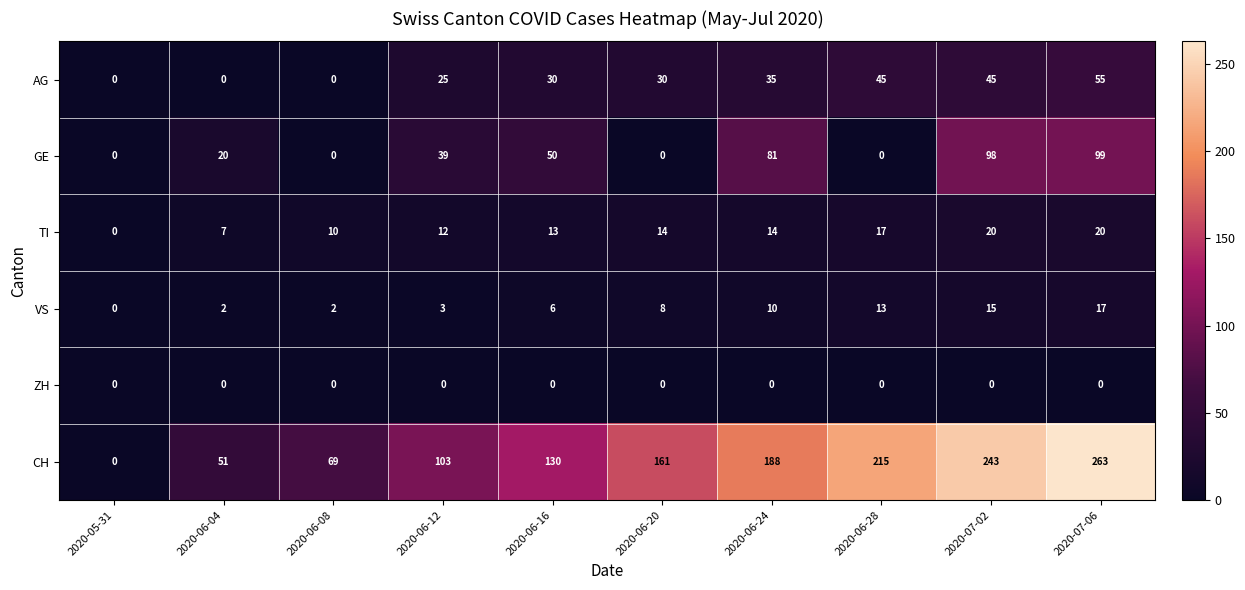

What is the spread (max minus min) of values at 2020-06-20?

161